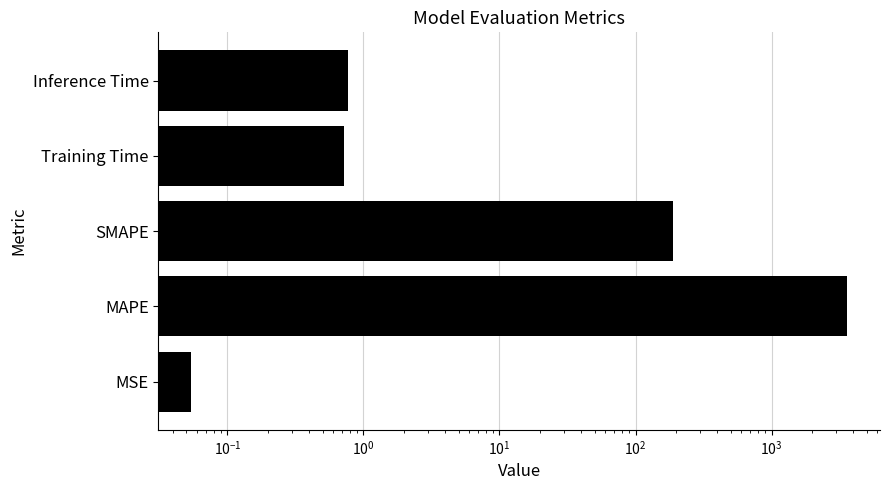

The chart shows a value of 0.1 at MSE. True or false?

False